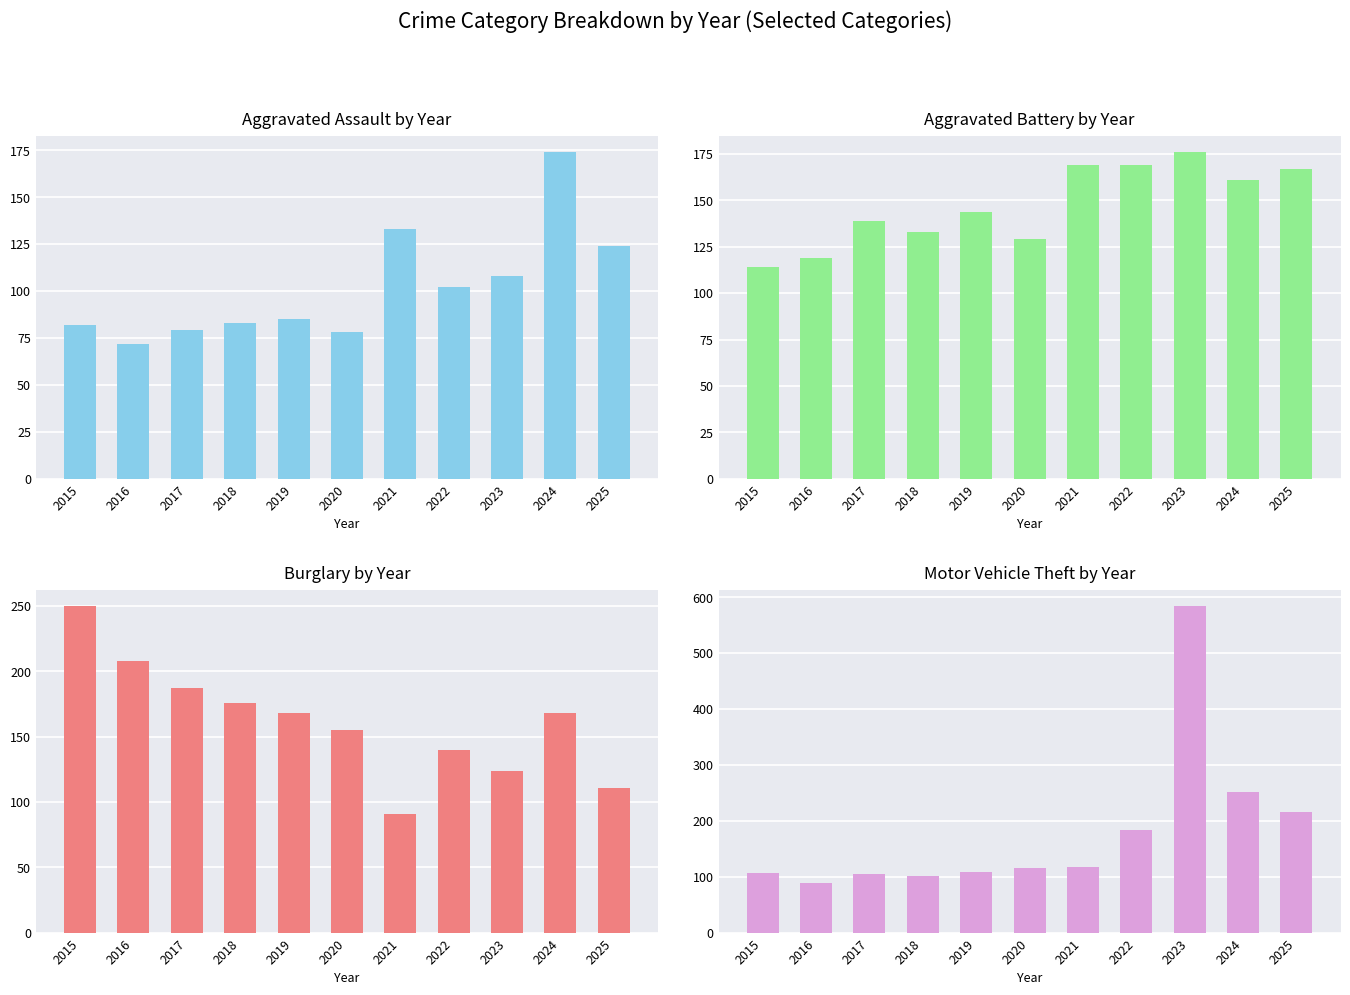

What value does the Aggravated Assault series have at 2018?

83